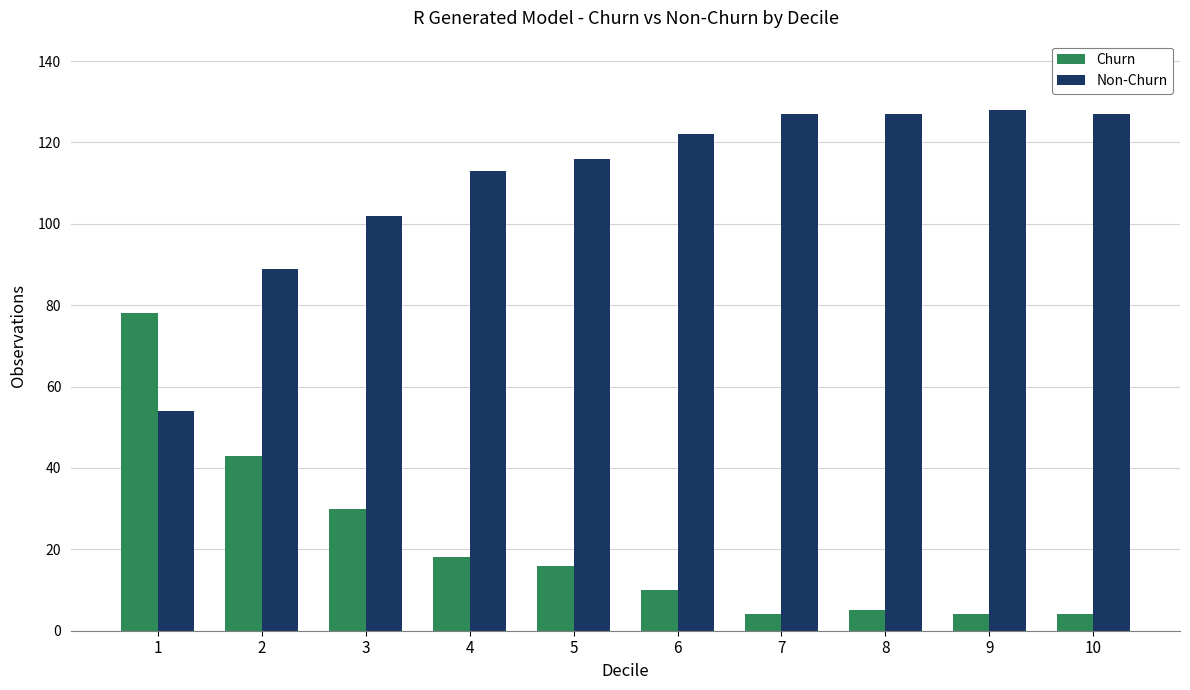

What is the maximum value for Churn?

78